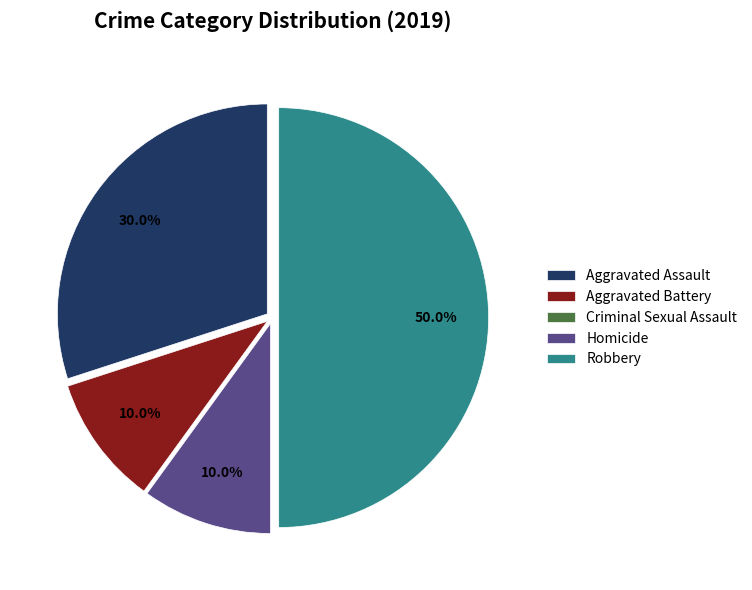

What is the ratio of the value at Robbery to the value at Aggravated Battery?

5.0